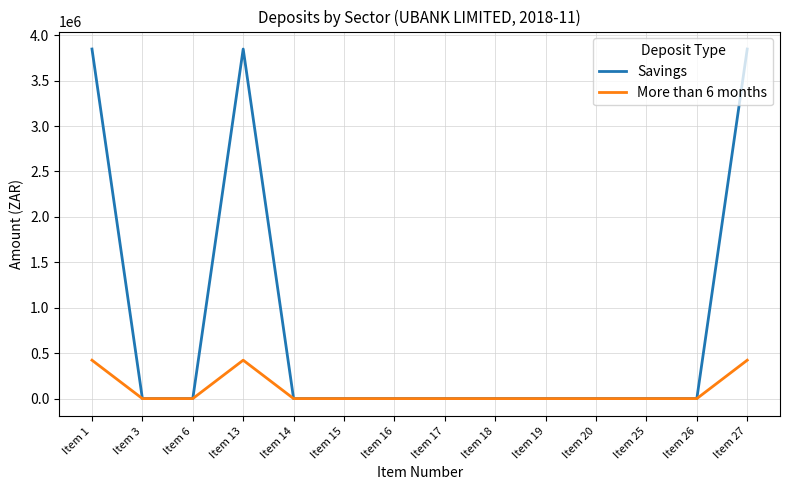

How many lines are shown in the chart?

2